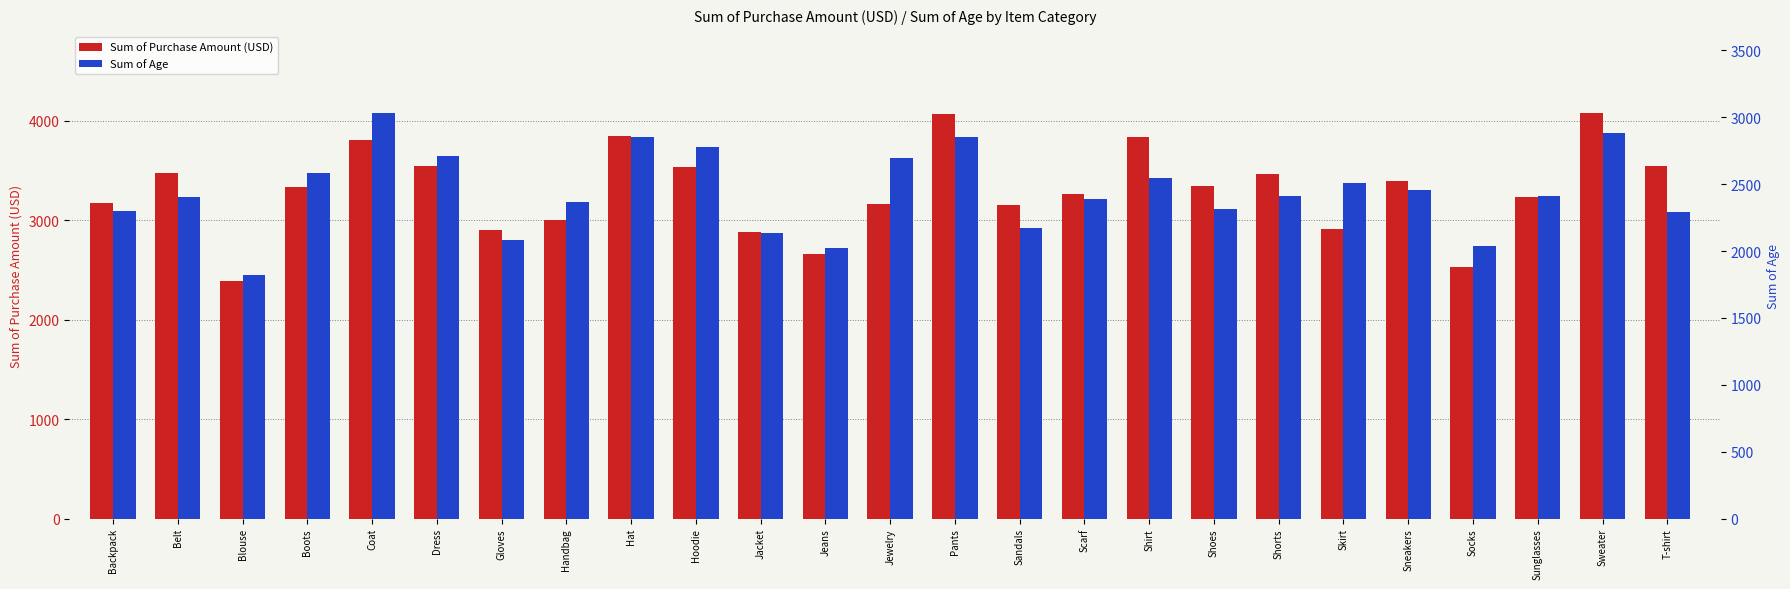

True or false: Sum of Age has a value of 2776 at Hoodie.

True